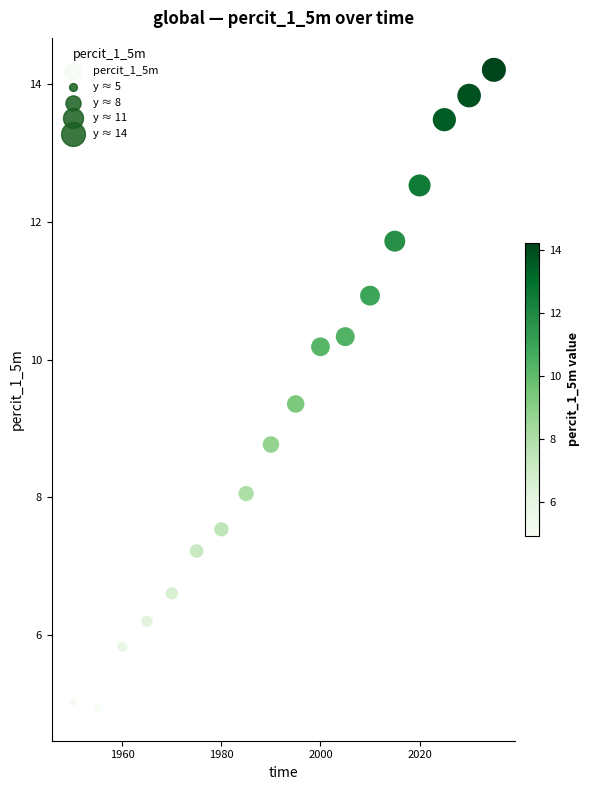

What is the range of Y values (max minus min)?

9.3